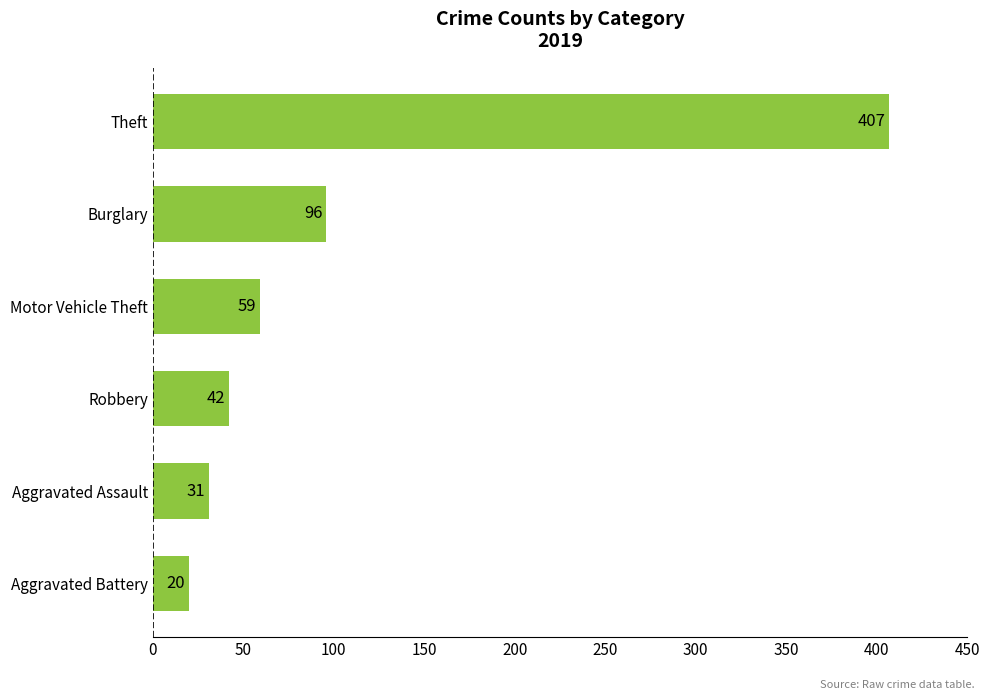

What is the minimum value shown in the chart?

20